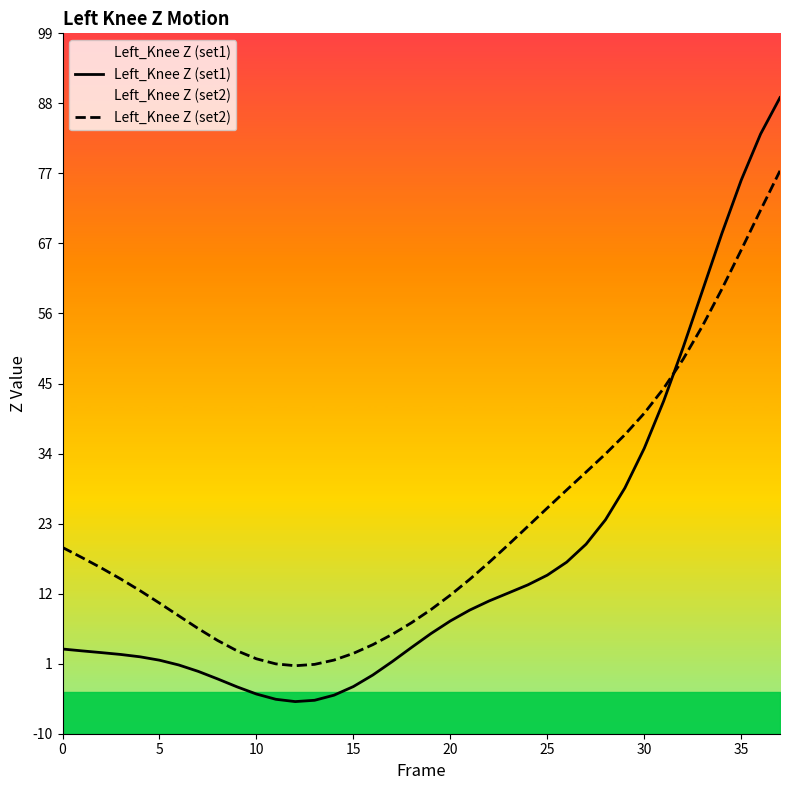

Reading left to right, what are all the values shown in this chart?

Left_Knee Z (set1): 3.5	3.2	2.9	2.6	2.3	1.7	1.0	-0.0	-1.2	-2.4	-3.5	-4.3	-4.7	-4.5	-3.7	-2.4	-0.6	1.5	3.7	5.9	7.8	9.5	11.0	12.2	13.5	15.0	17.0	19.8	23.6	28.5	34.7	42.0	50.3	59.2	68.1	76.4	83.6	89.3
Left_Knee Z (set2): 19.3	17.7	16.1	14.4	12.5	10.6	8.6	6.6	4.8	3.2	1.9	1.2	0.9	1.1	1.7	2.8	4.1	5.7	7.6	9.6	11.9	14.3	17.0	19.7	22.6	25.4	28.2	31.0	33.8	36.8	40.2	44.0	48.5	53.7	59.5	65.6	71.8	77.9